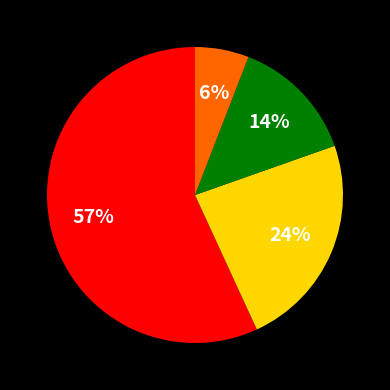

Is there any slice that represents more than half of the pie?

Yes